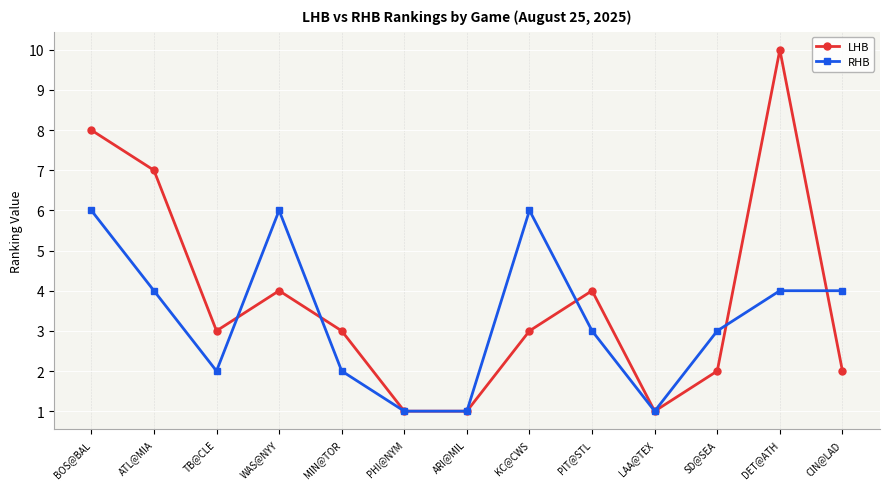

What is the total value across all series at DET@ATH?

14